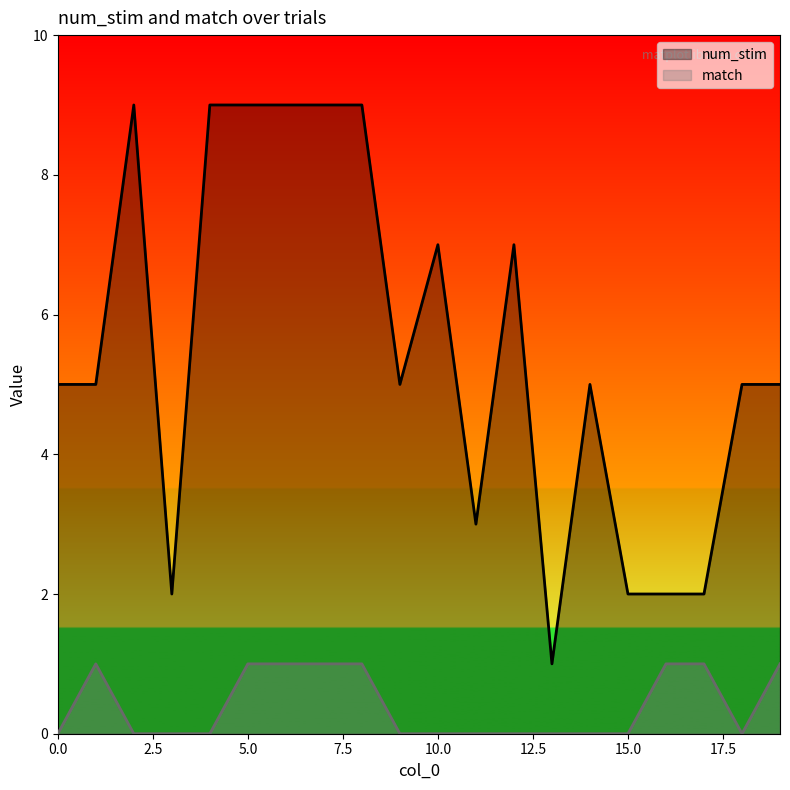

The value of num_stim at 19 is 5. True or false?

True